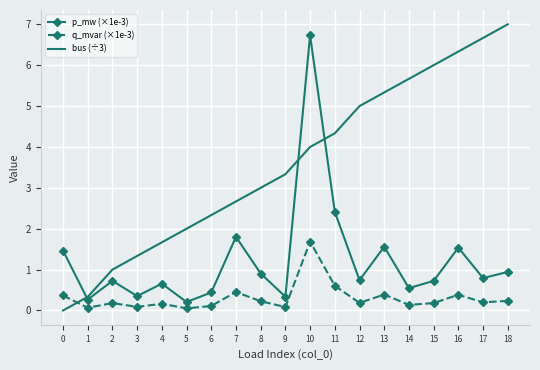

Is the value of p_mw (×1e-3) at 8 greater than the value of q_mvar (×1e-3) at 12?

Yes